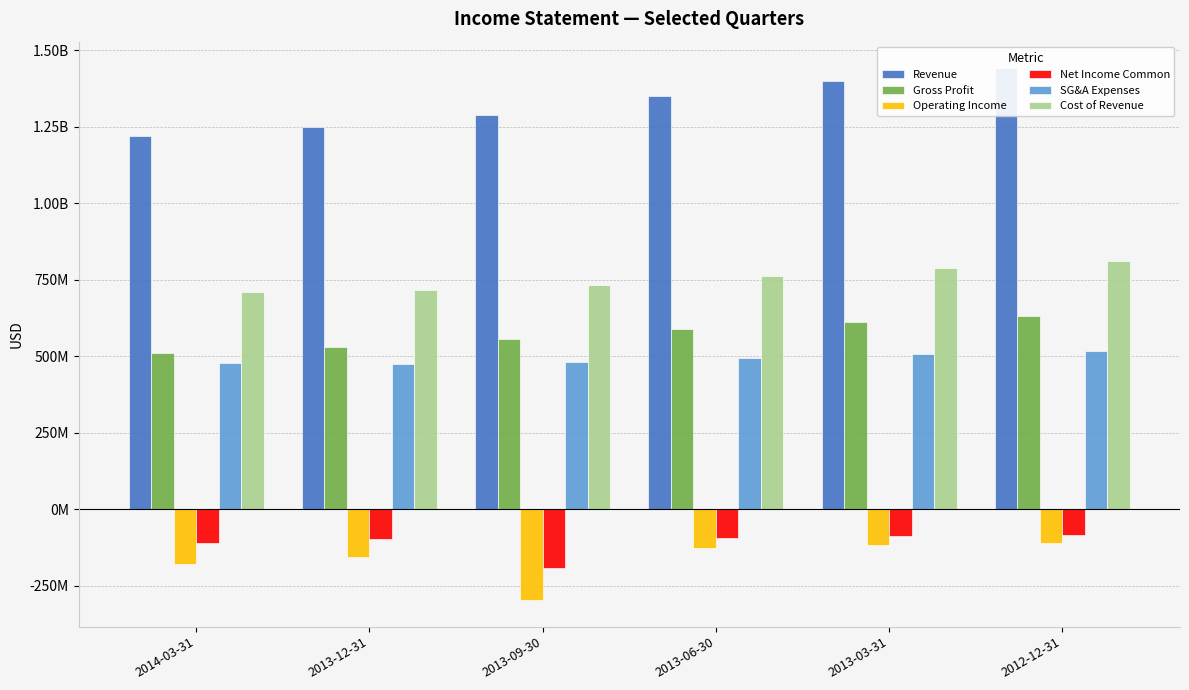

Rank the categories by Operating Income value from lowest to highest.

2013-09-30, 2014-03-31, 2013-12-31, 2013-06-30, 2013-03-31, 2012-12-31